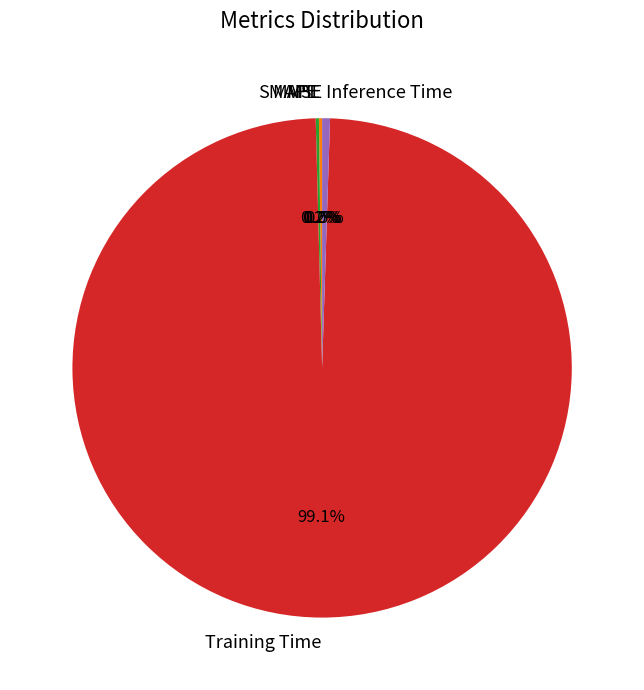

Is it true that MSE is 5% of the pie?

False